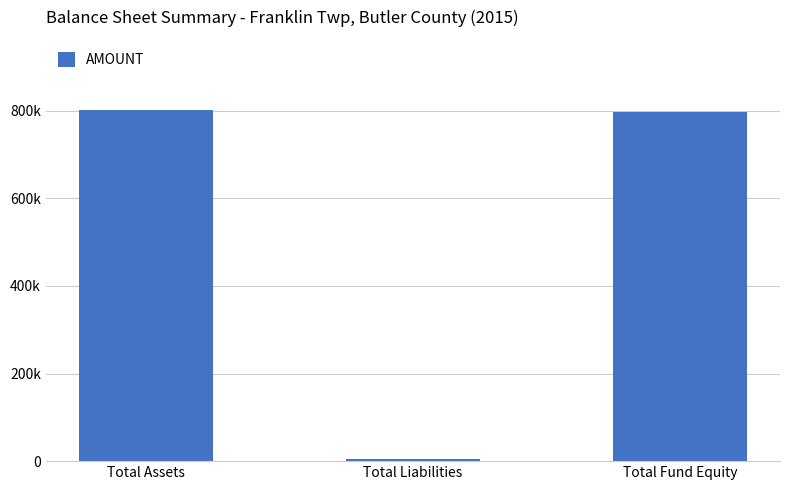

Does the chart contain any negative values?

No